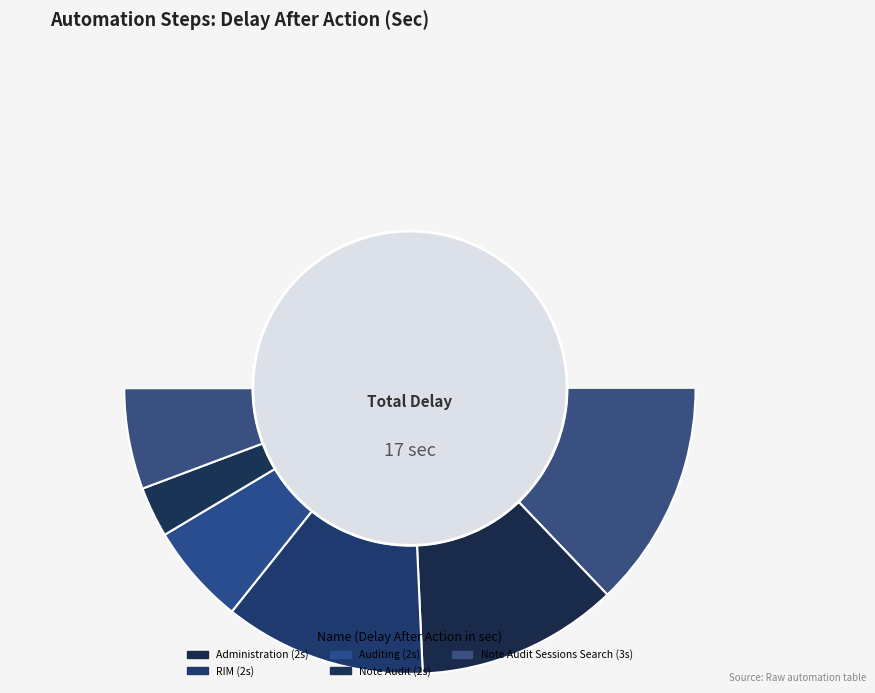

To the nearest percent, what percentage of the pie is Note Audit Sessions Search?

18%